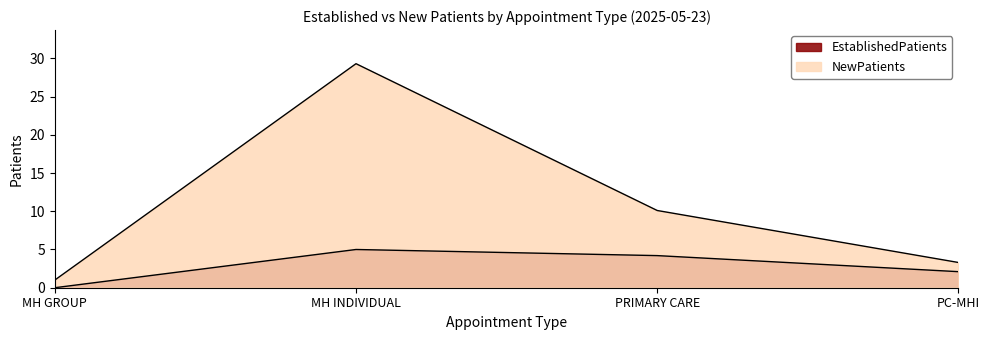

What are all the series names shown in the legend?

EstablishedPatients, NewPatients